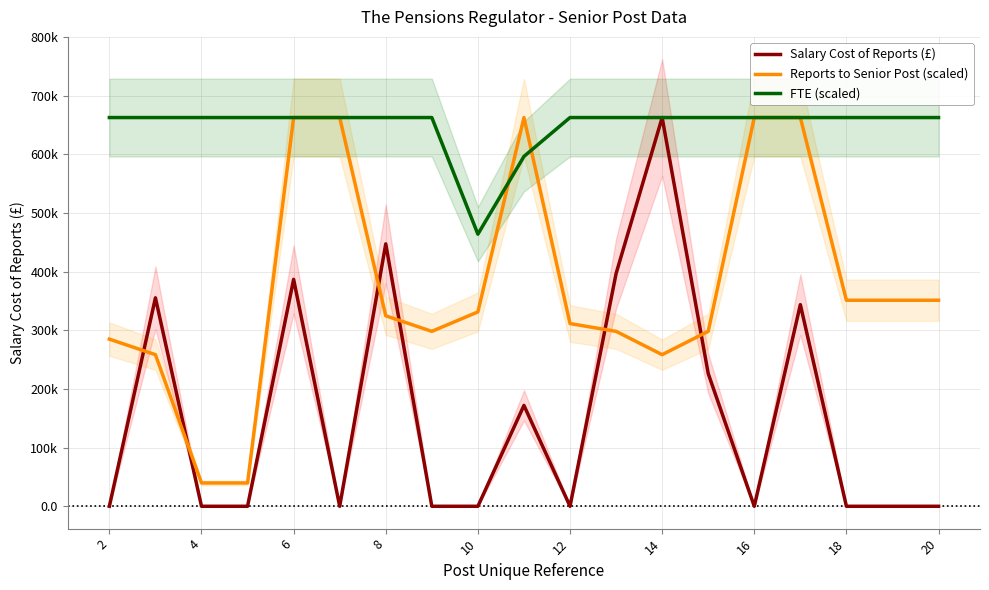

Does the chart display data point markers on the line(s)?

No